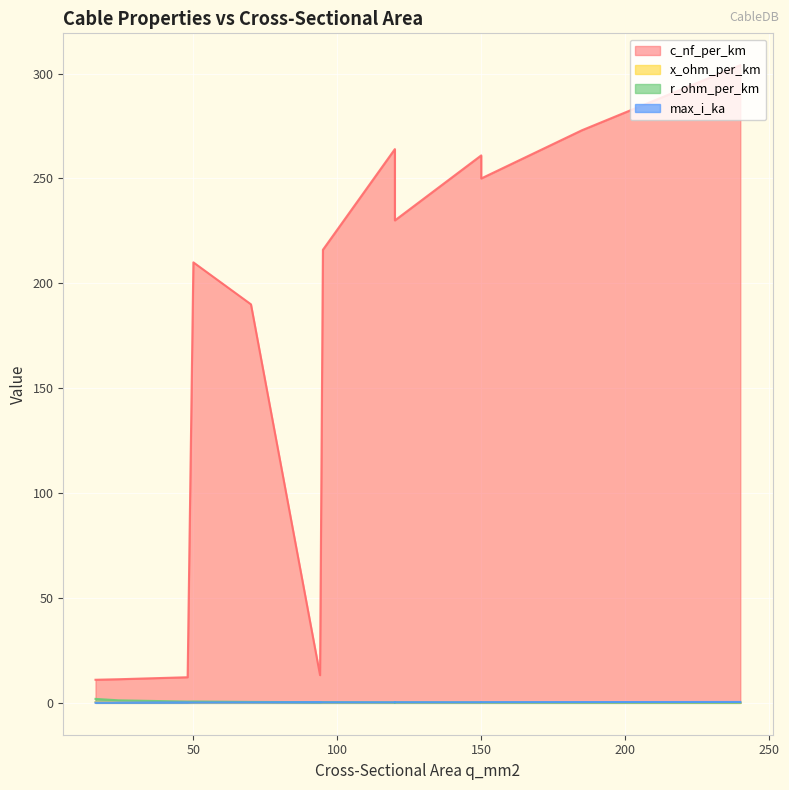

What is the maximum value shown in the chart?

304.0